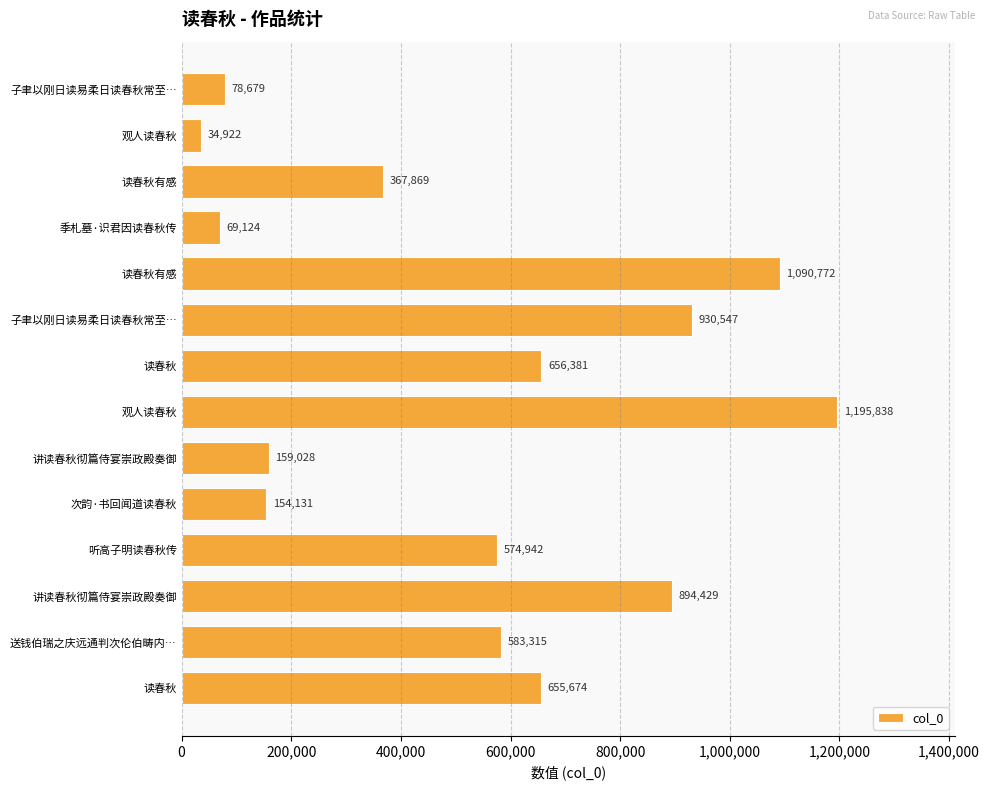

Are the bars grouped side by side (vs. stacked)?

No